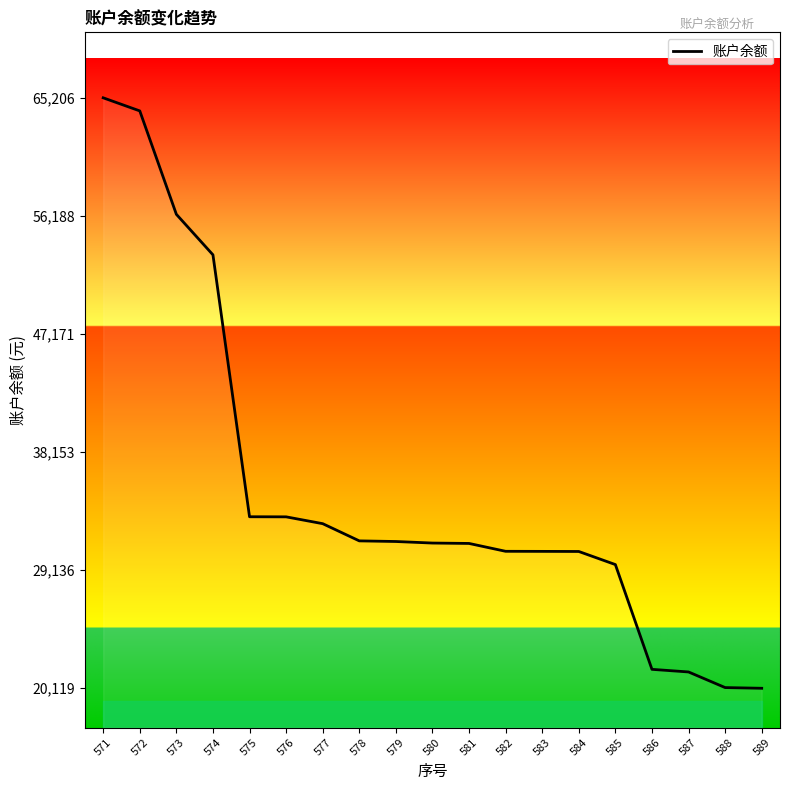

Between 589 and 578, which is larger?

578